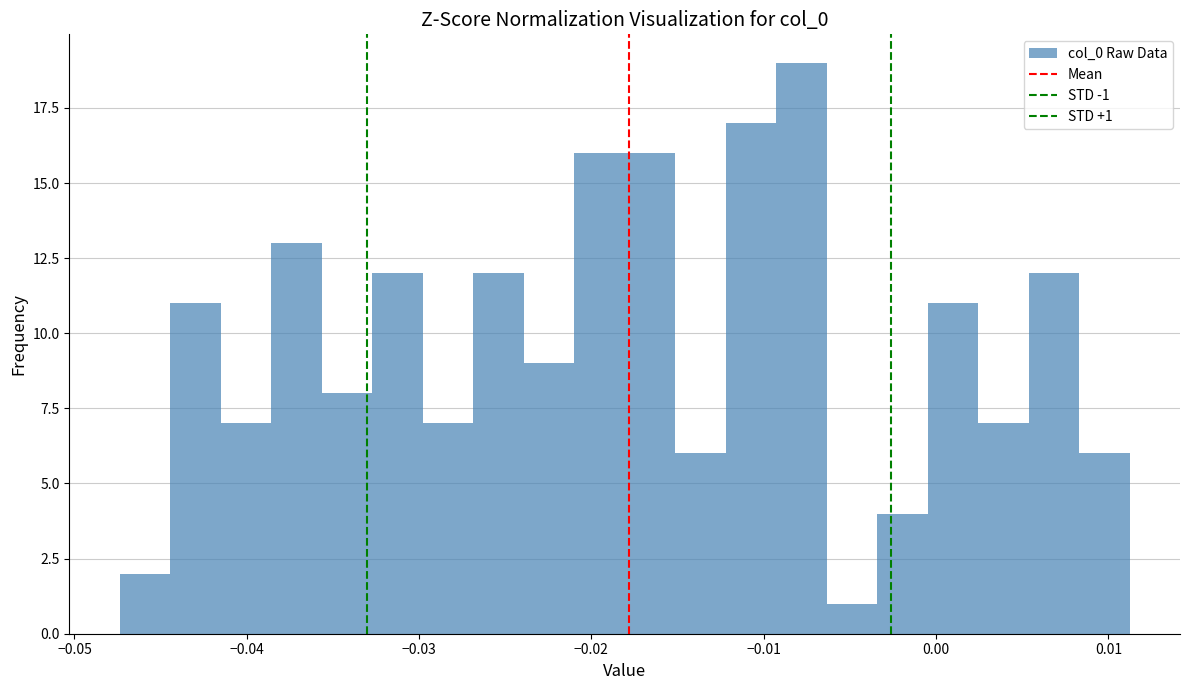

Around what value on the x-axis is the tallest bar? Give the approximate position of its centre, as read against the axis.

-0.008